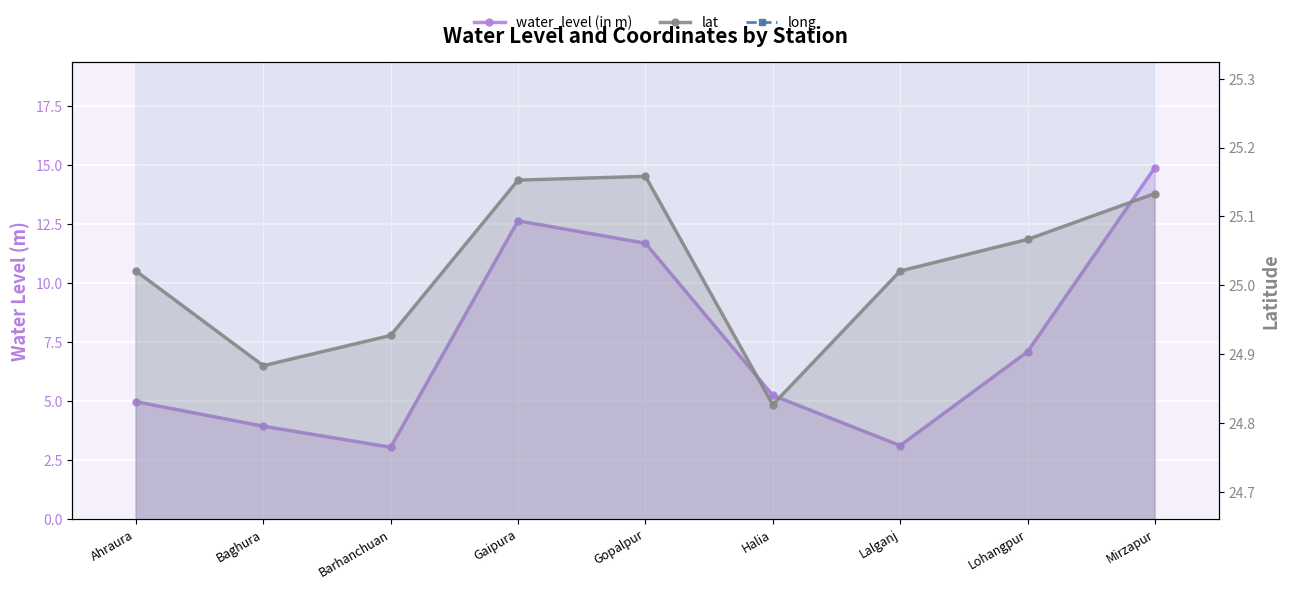

True or false: lat and long cross at least once.

False